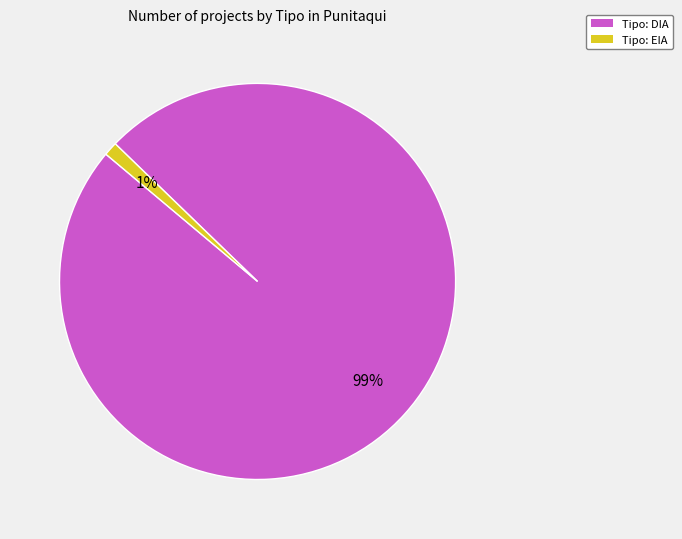

Between Tipo: EIA and Tipo: DIA, which is larger?

Tipo: DIA